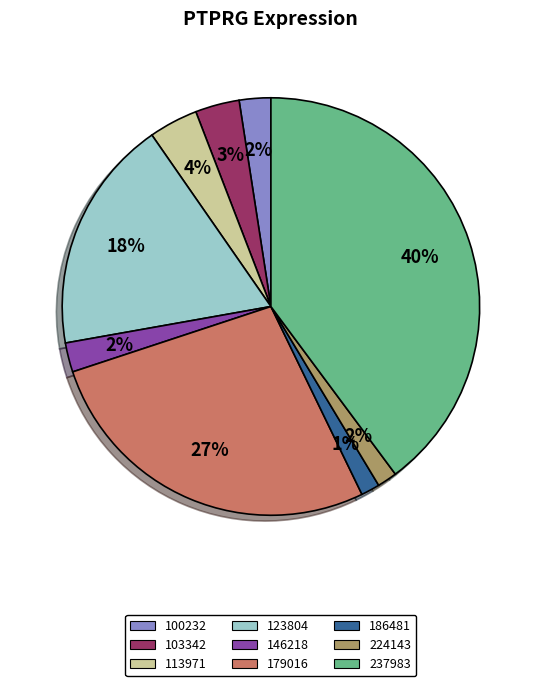

To the nearest percent, what is the combined percentage of 224143 and 179016?

29%